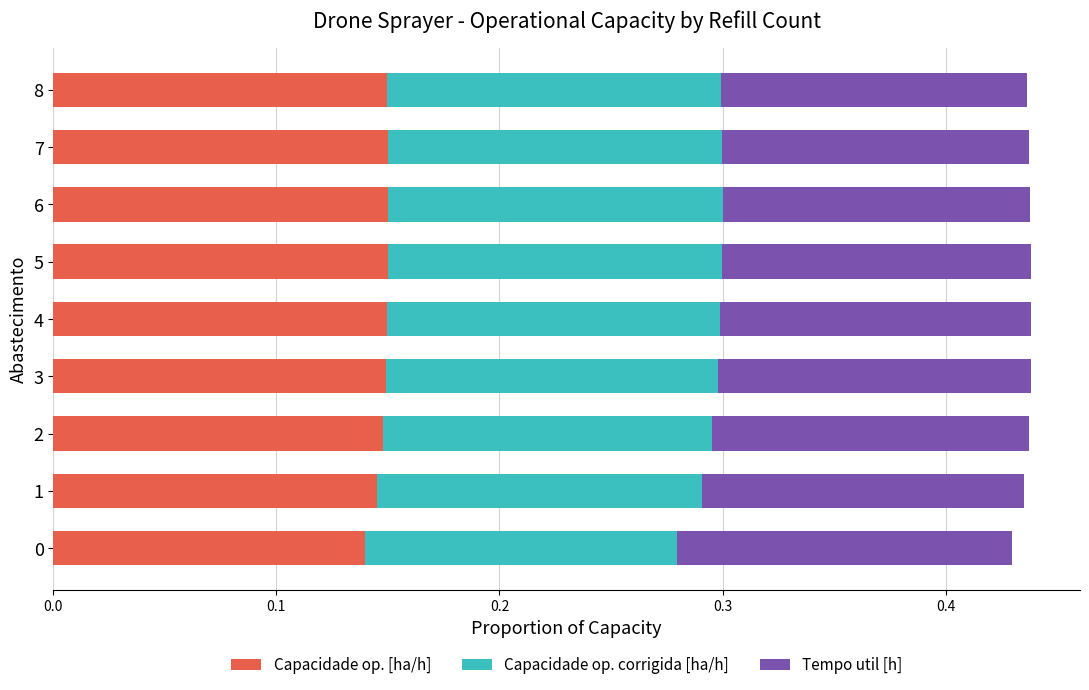

What is the total value across all series at 7?

0.4